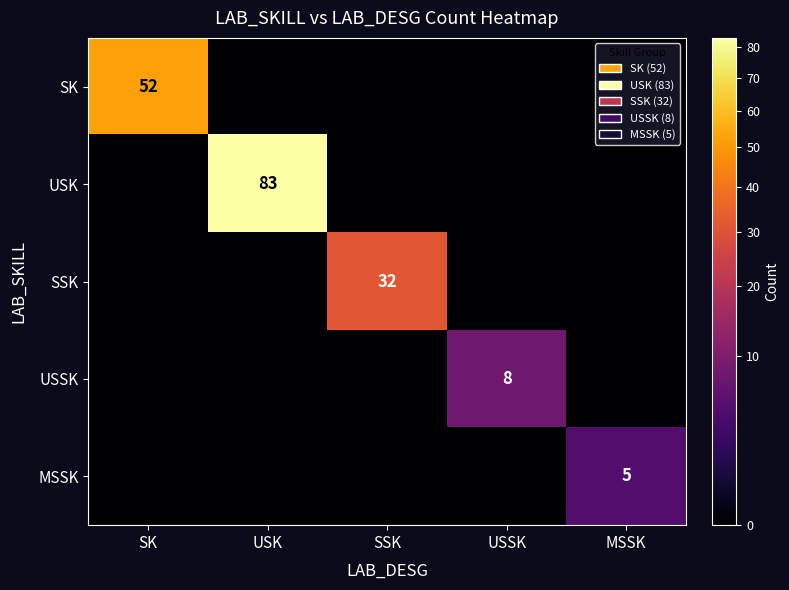

The USSK series shows 8 at USSK. True or false?

True